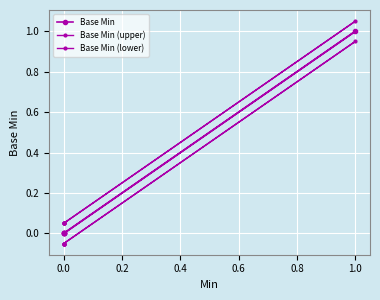

True or false: Base Min and Base Min (upper) cross at least once.

False